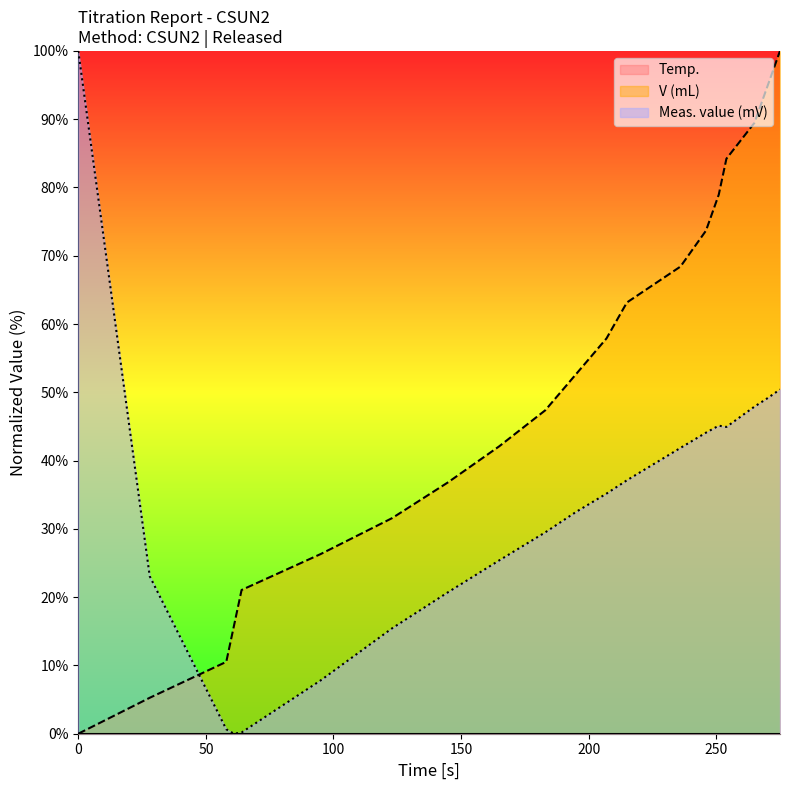

True or false: V (mL) and Meas. value (mV) cross at least once.

True